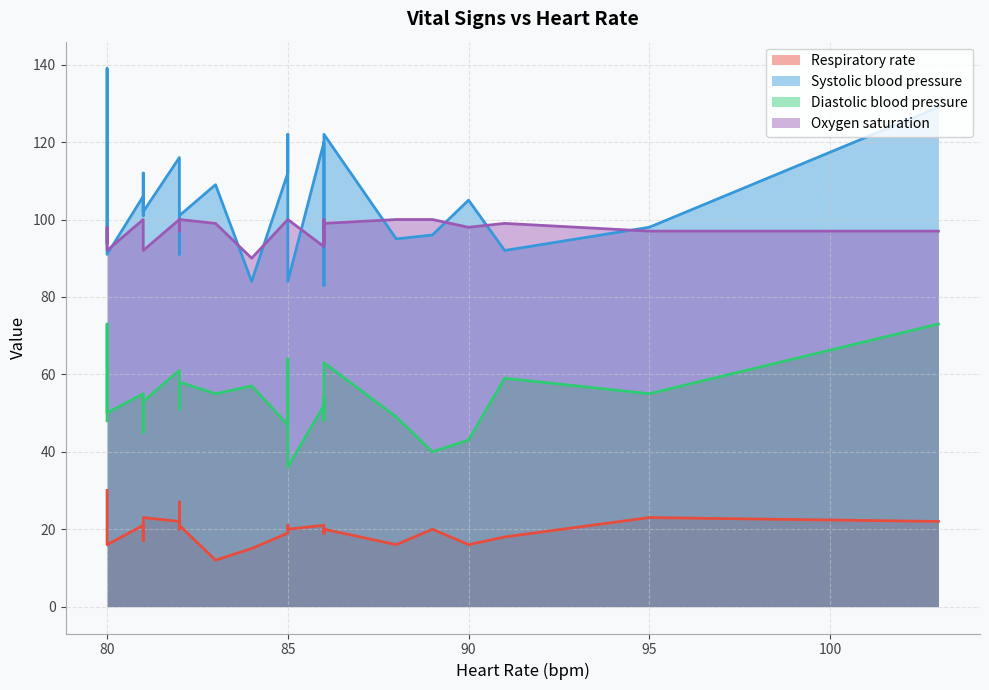

How many values in the Respiratory rate series exceed 20?

11